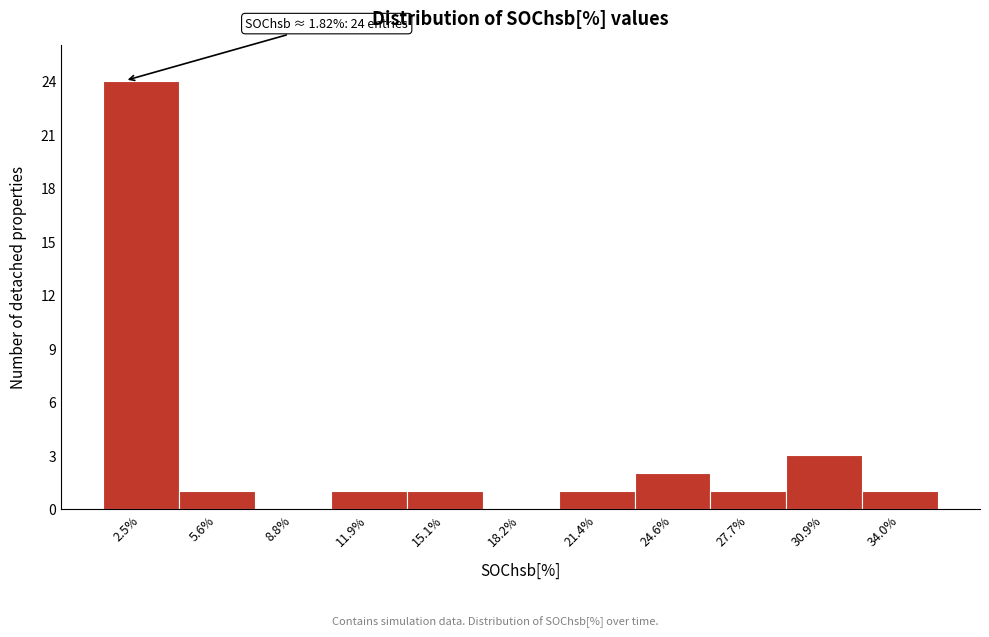

Over which range of the x-axis is the bar tallest?

1.0 to 4.0